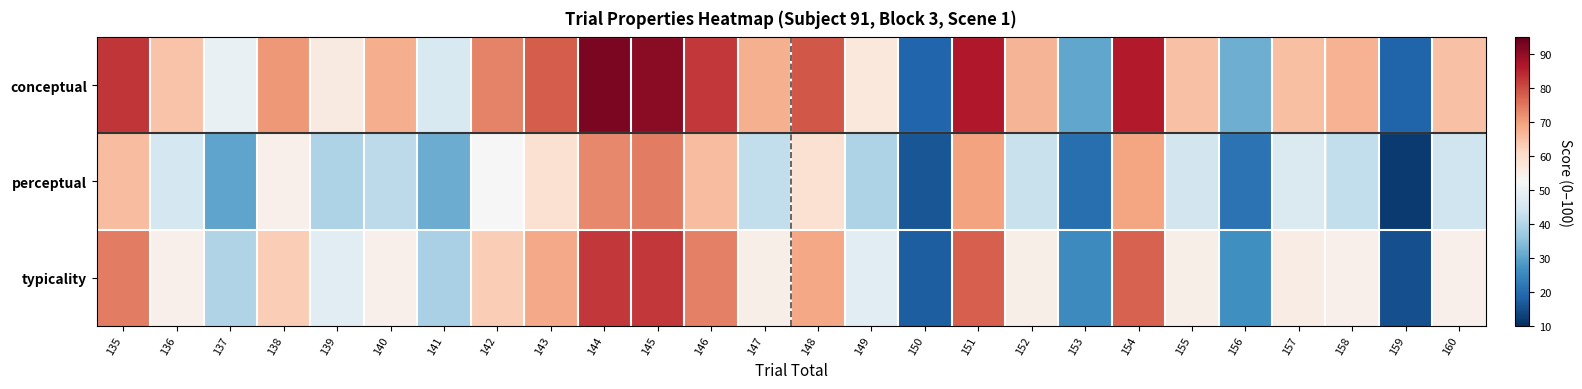

How many data points does each series have?

26